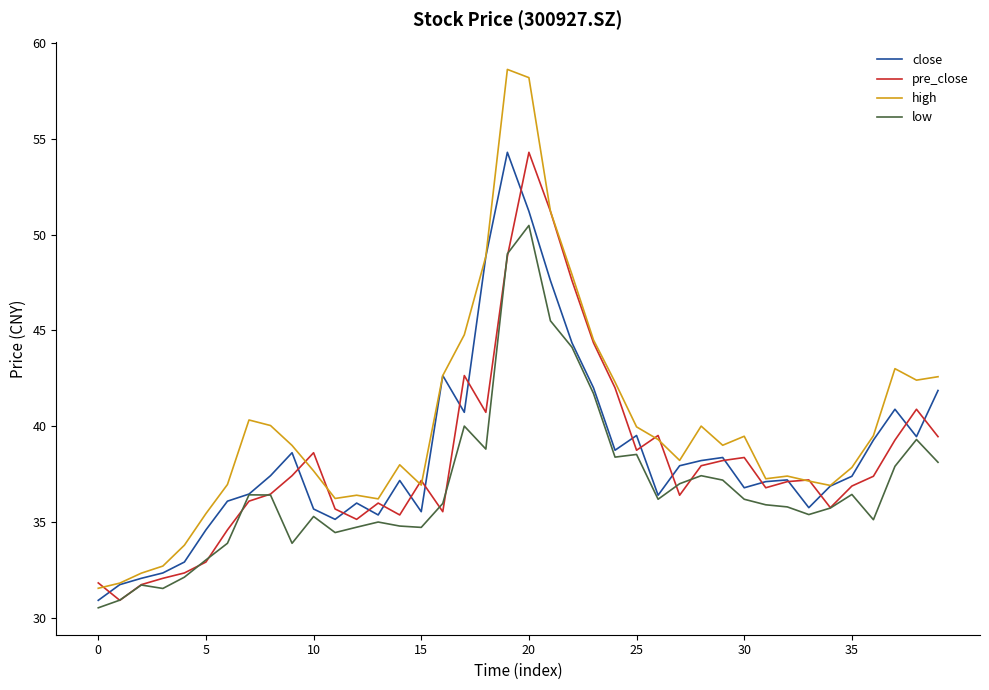

What is the lowest value of the low series?

30.5